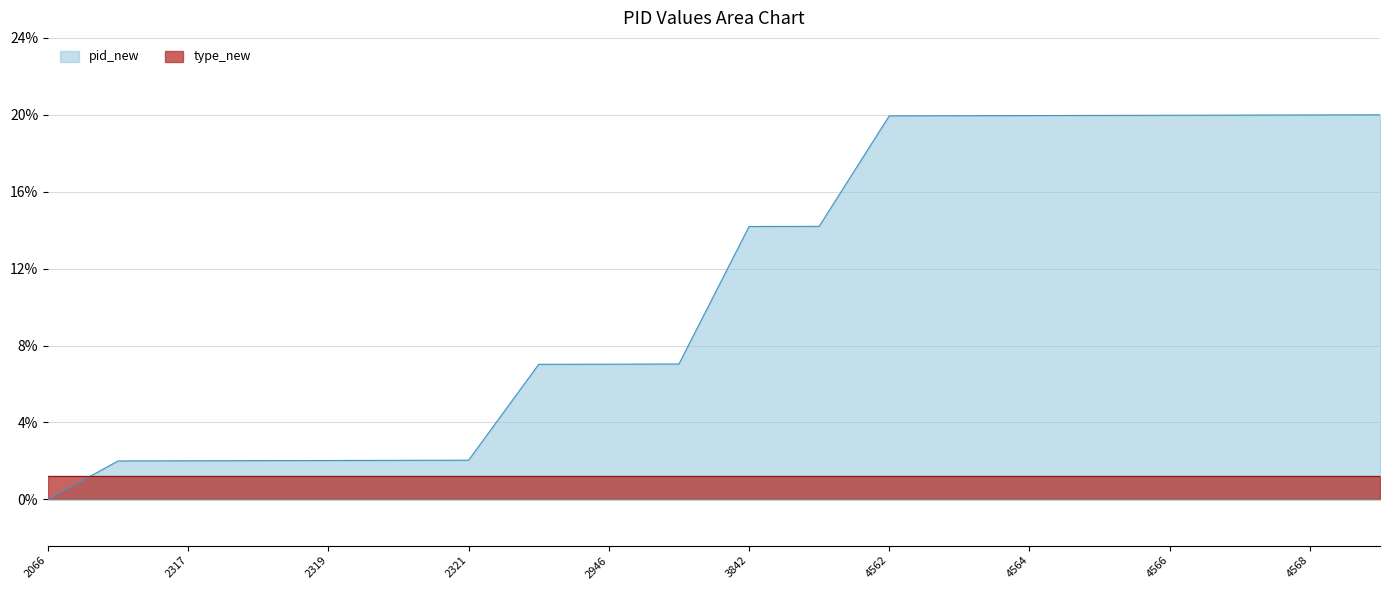

What is the ratio of the value at 2321 to the value at 3843?

0.1